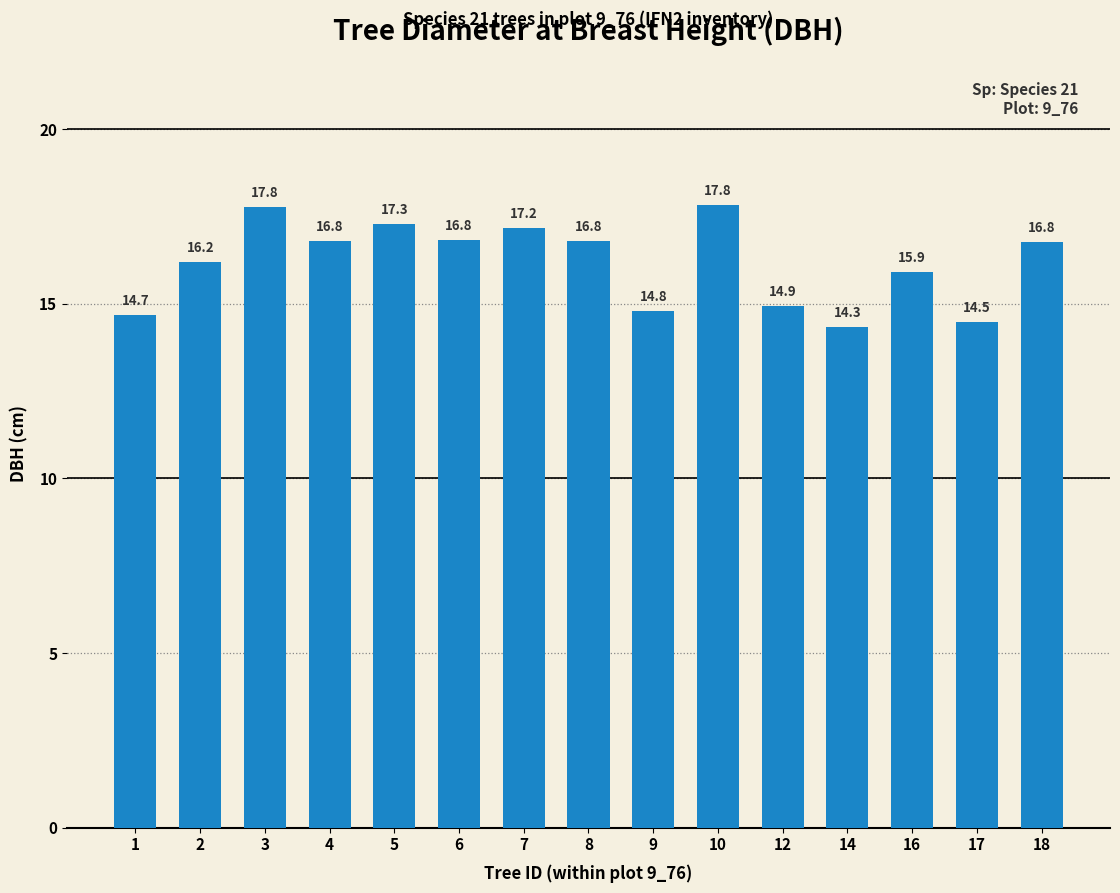

Approximately how many times larger is the value at 10 compared to 16?

1.1